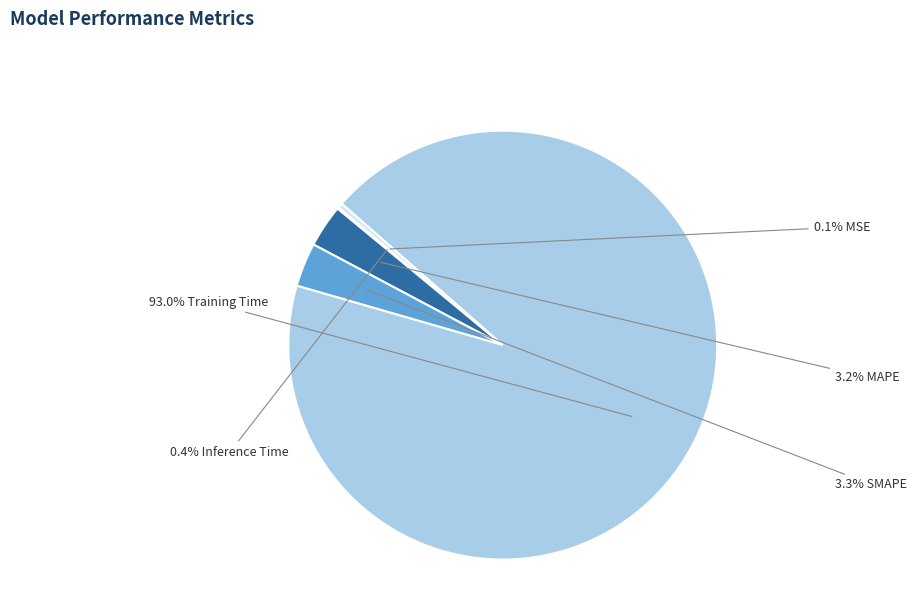

Is there a majority slice in this chart?

Yes